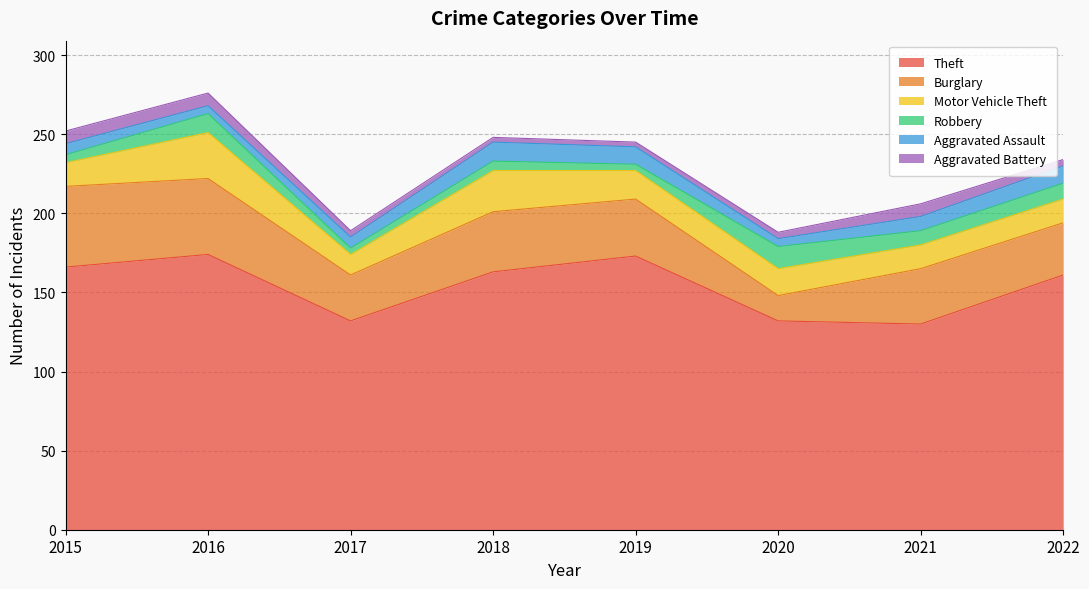

How many data points in Theft are less than 163?

4